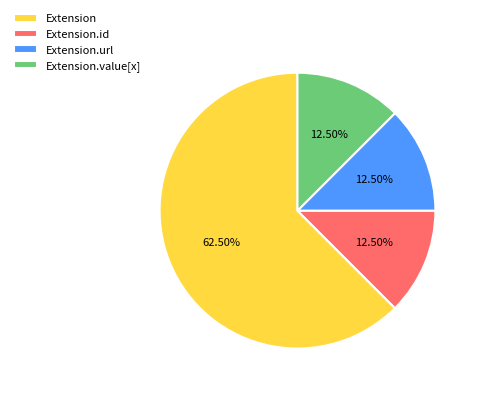

Combined, do Extension.url and Extension.value[x] account for over 50%?

No